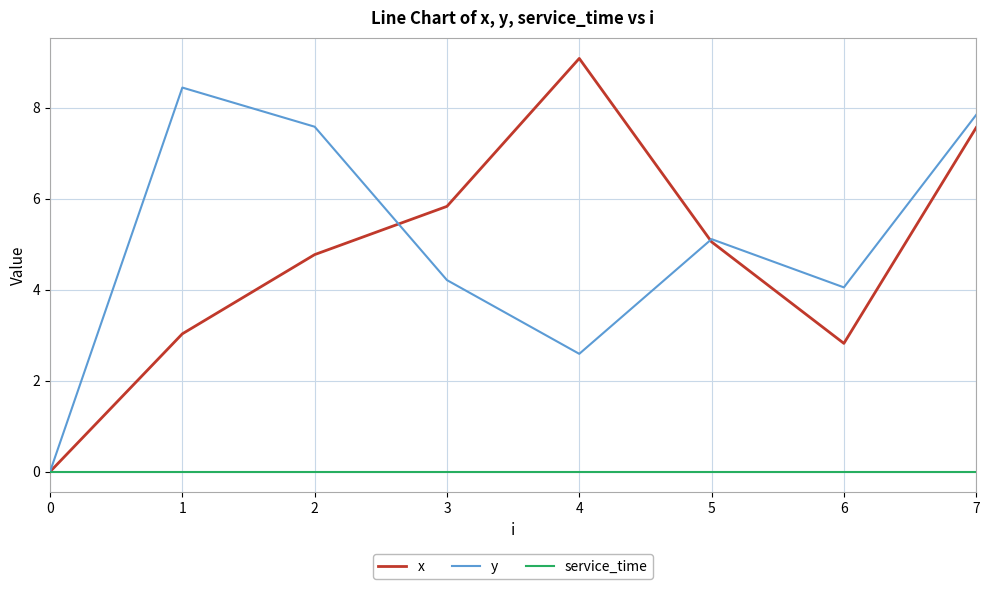

Between 0 and 2, which series saw the biggest shift?

y